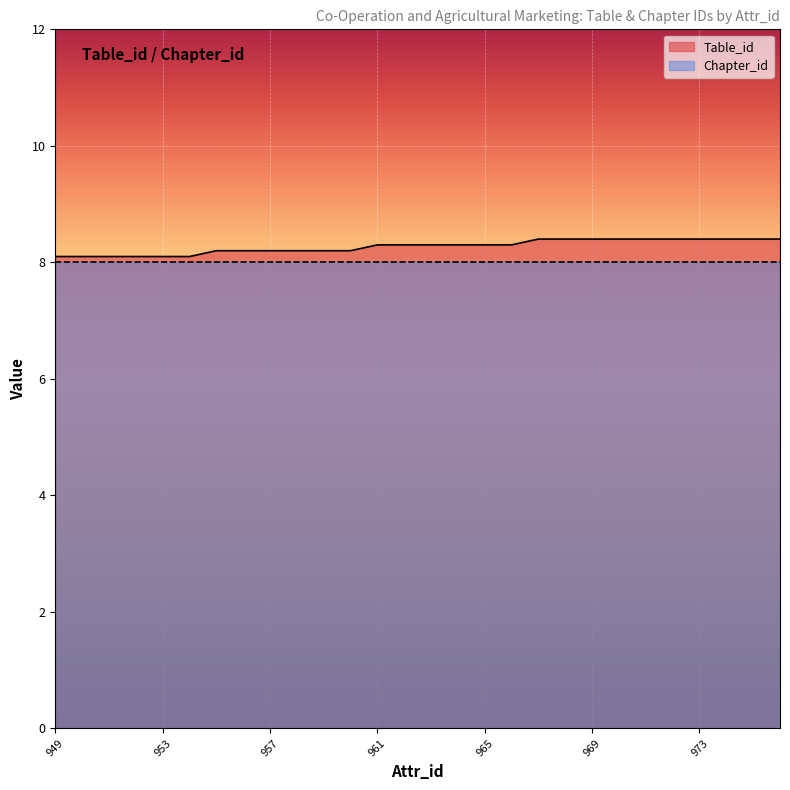

Count the number of data series in this chart.

2